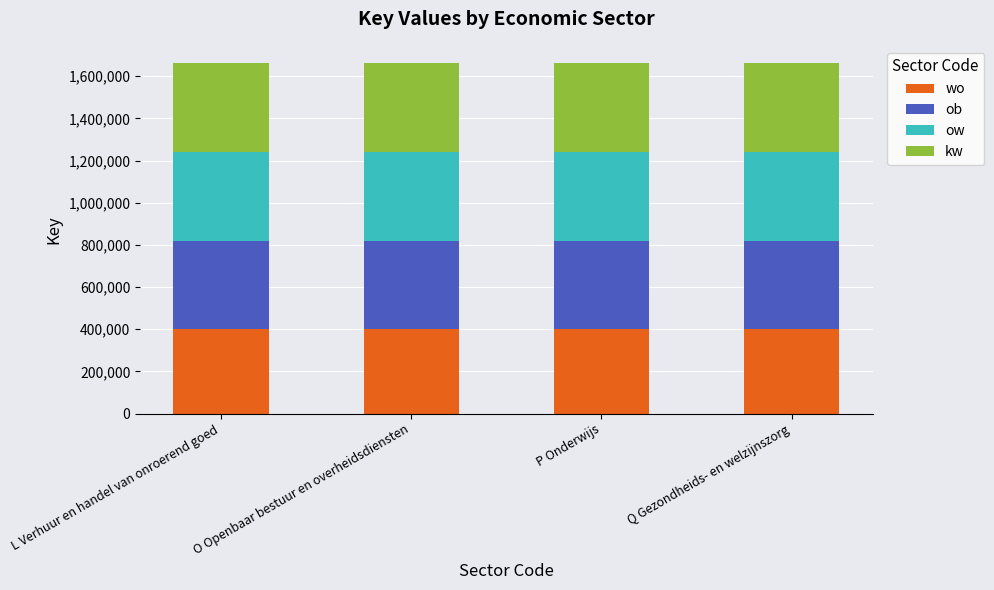

Read the wo value at O Openbaar bestuur en overheidsdiensten.

402000